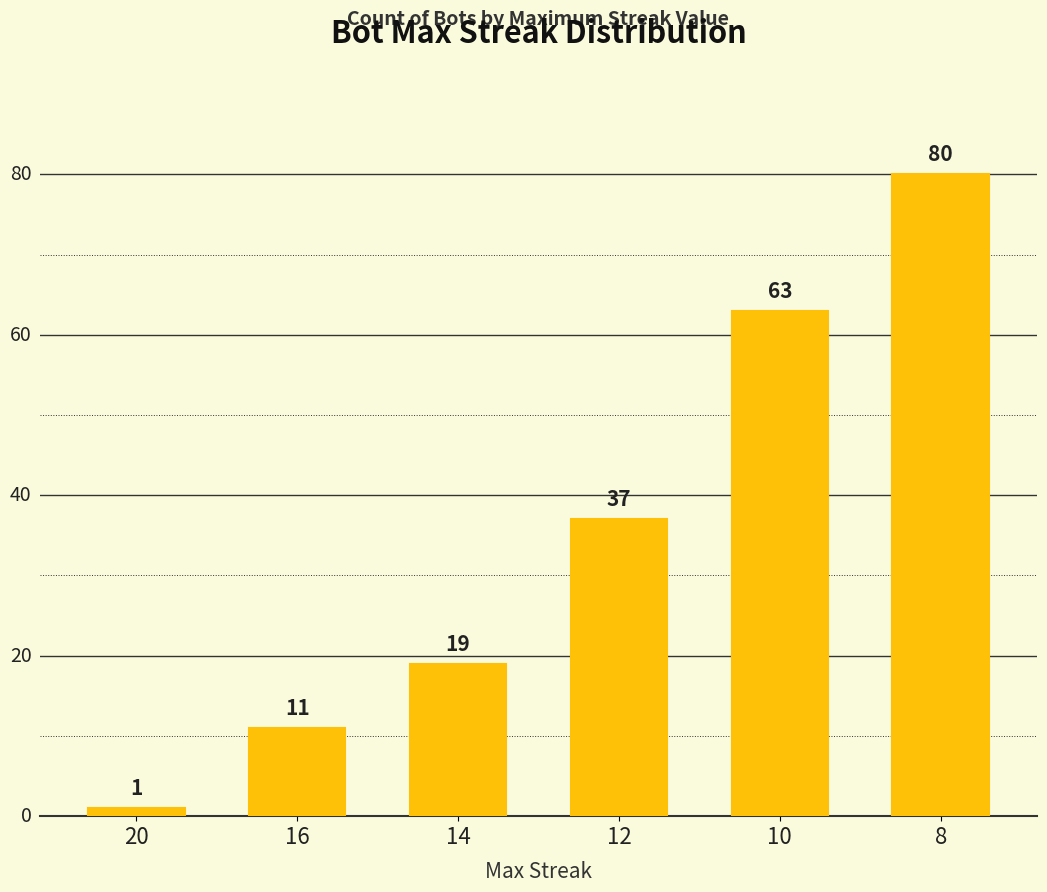

At which label is the value closest to 40?

12